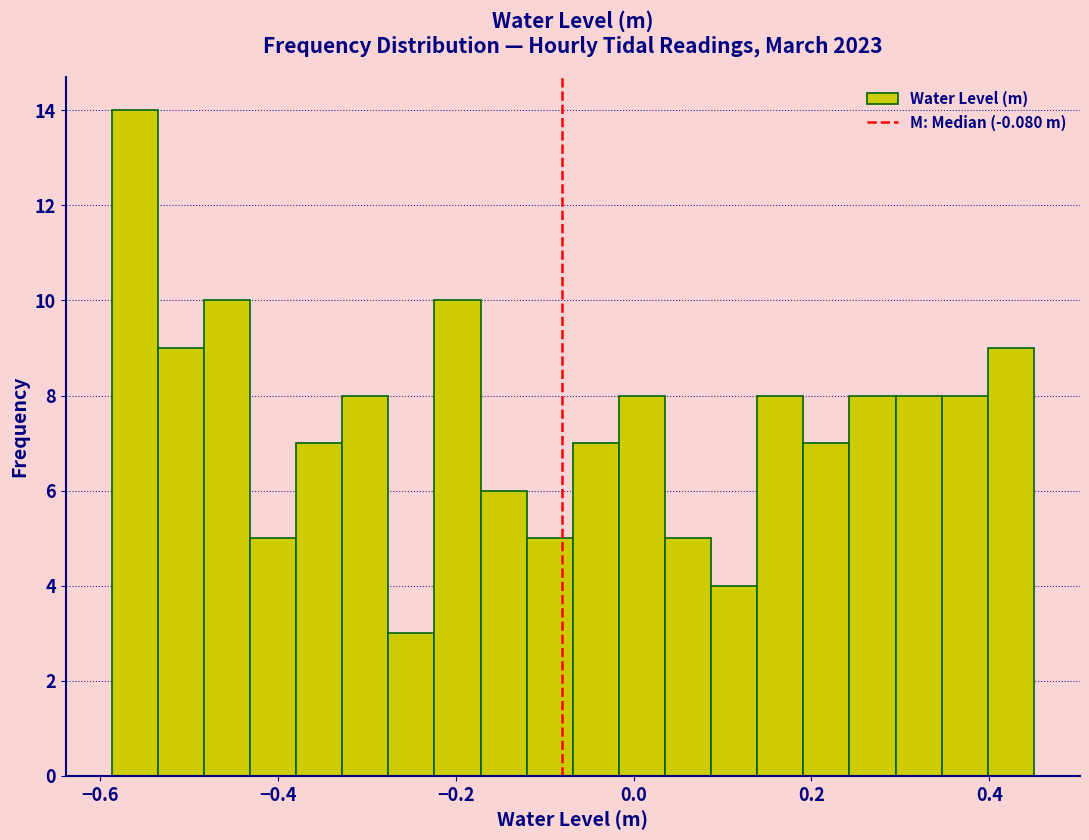

Around what value on the x-axis is the tallest bar? Give the approximate position of its centre, as read against the axis.

-0.56